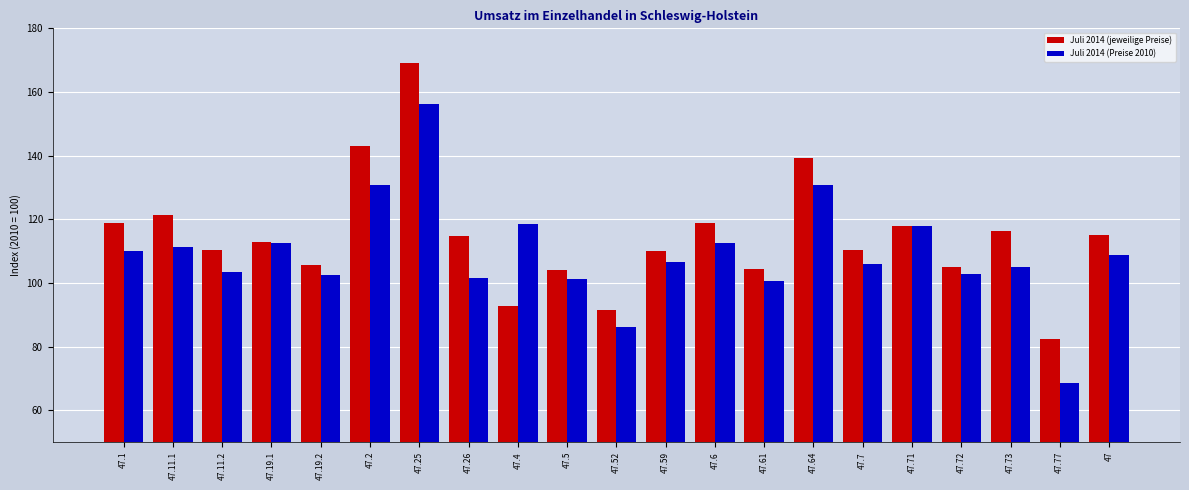

What is the label of the 6th bar from the right?

47.7